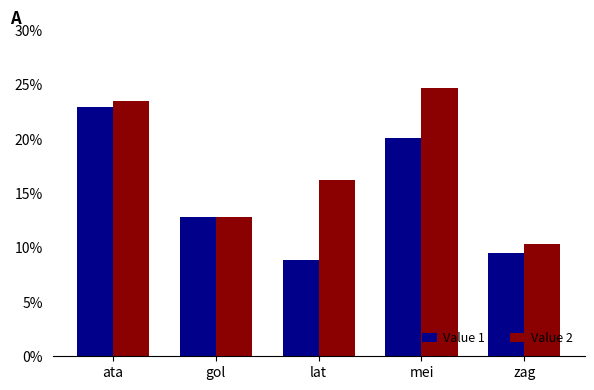

What is the difference between the maximum and second lowest values in the Value 1 series?

13.4